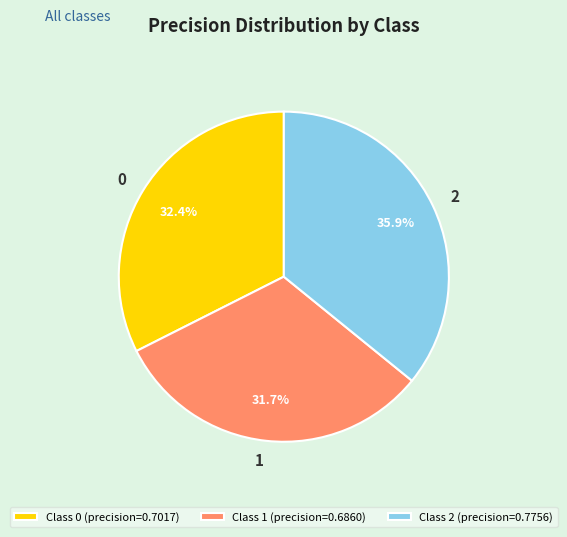

Does any single category account for the majority?

No